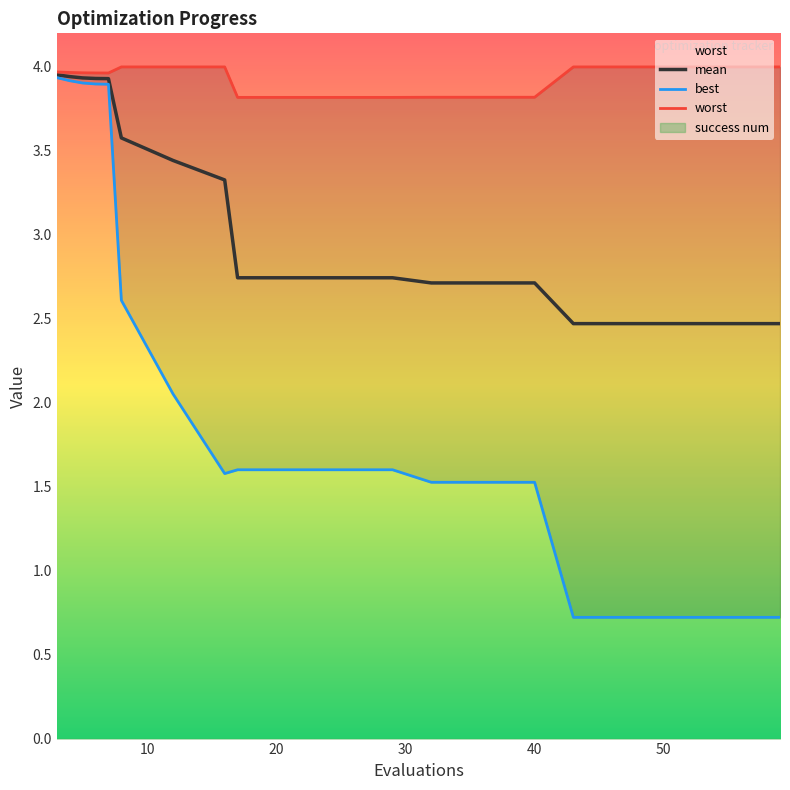

What is the greatest value displayed?

4.0